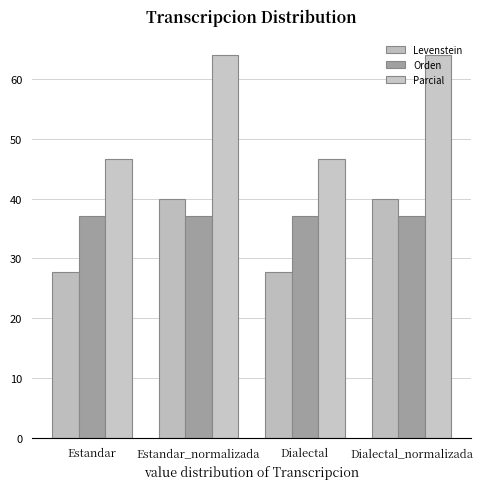

The Orden series shows 15.0 at Dialectal. True or false?

False